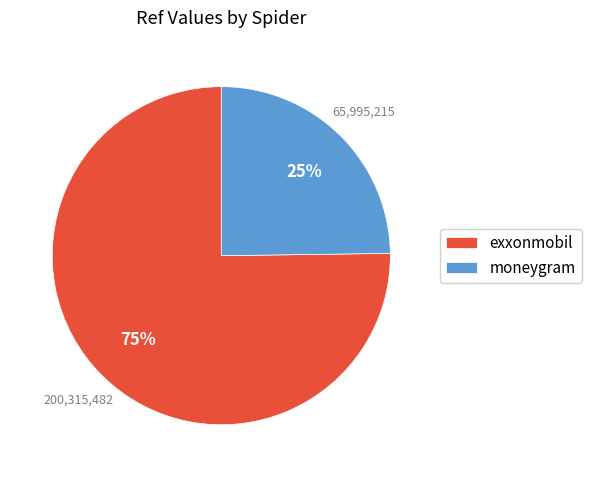

Is moneygram the majority of the pie?

No